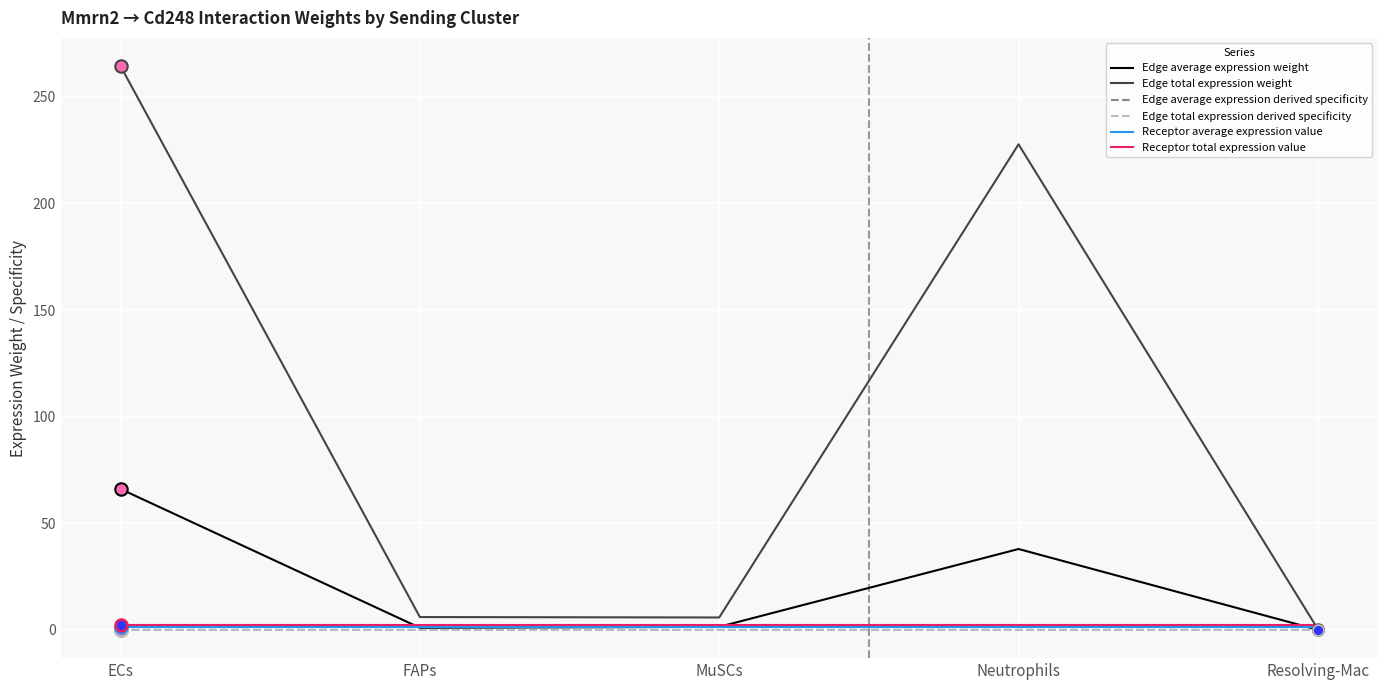

Which series changed the most between MuSCs and Neutrophils?

Edge total expression weight